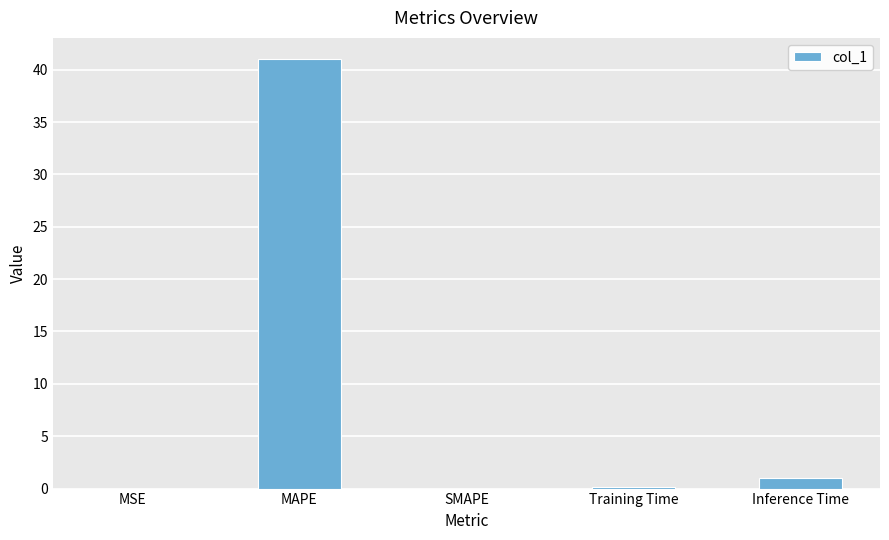

Which has a higher value, Inference Time or MSE?

Inference Time